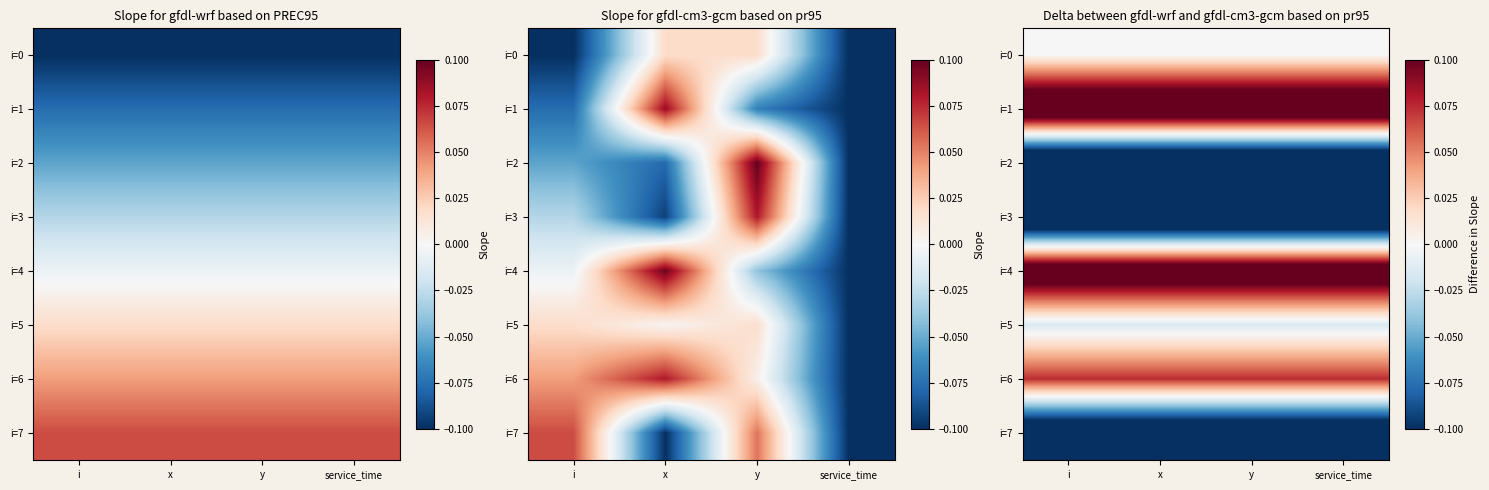

At which category is the sum across all series the highest?

i